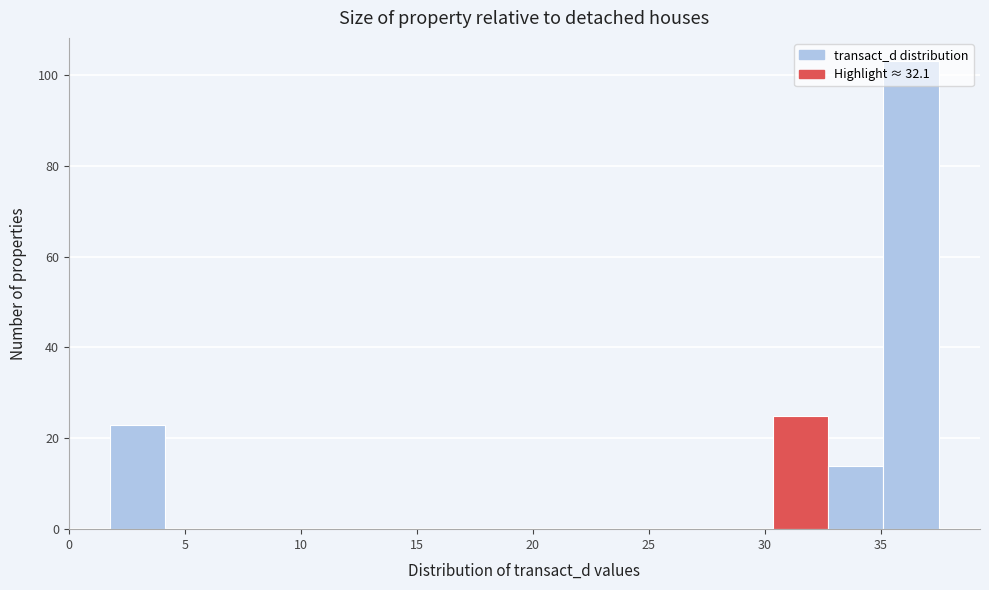

Reading left to right, list every bar in this chart as the range it spans on the x-axis followed by its height. Neither the bar edges nor the heights are printed on the chart, so give them approximately, as read against the axes.

2.0 to 4.0: 24
4.0 to 6.5: 0
6.5 to 9.0: 0
9.0 to 11.5: 0
11.5 to 13.5: 0
13.5 to 16.0: 0
16.0 to 18.5: 0
18.5 to 21.0: 0
21.0 to 23.0: 0
23.0 to 25.5: 0
25.5 to 28.0: 0
28.0 to 30.5: 0
30.5 to 32.5: 26
32.5 to 35.0: 14
35.0 to 37.5: 104